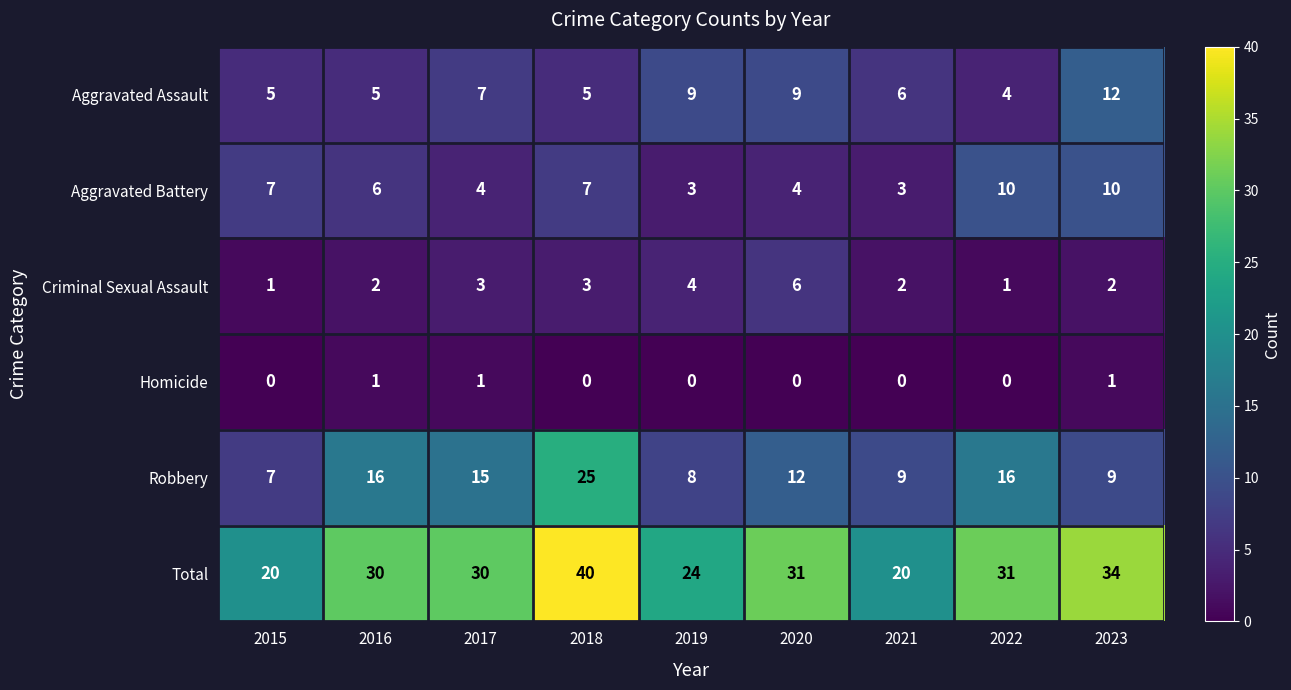

What is the difference between the highest and lowest values at 2020?

31